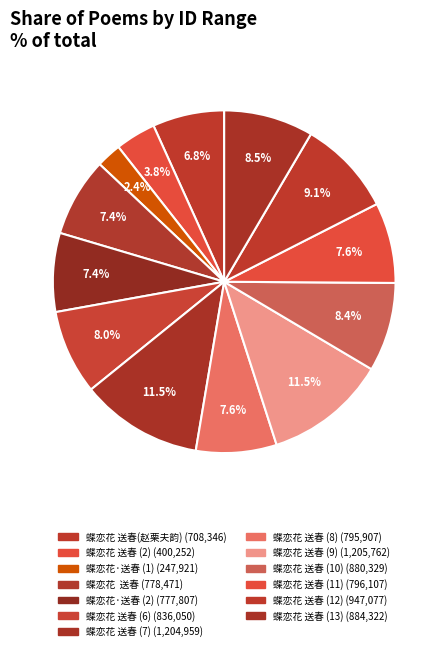

How many slices are in this pie chart?

13